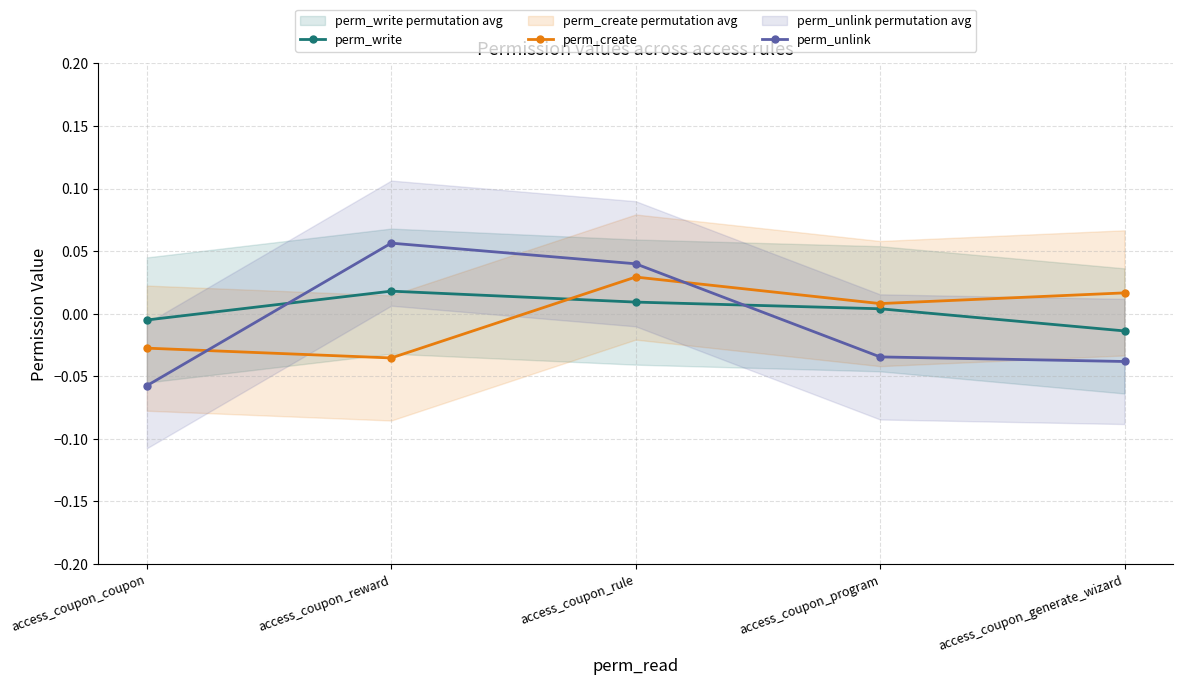

Reading left to right, extract all data points from this chart.

perm_write: access_coupon_coupon=-0.0	access_coupon_reward=0.0	access_coupon_rule=0.0	access_coupon_program=0.0	access_coupon_generate_wizard=-0.0
perm_create: access_coupon_coupon=-0.0	access_coupon_reward=-0.0	access_coupon_rule=0.0	access_coupon_program=0.0	access_coupon_generate_wizard=0.0
perm_unlink: access_coupon_coupon=-0.1	access_coupon_reward=0.1	access_coupon_rule=0.0	access_coupon_program=-0.0	access_coupon_generate_wizard=-0.0